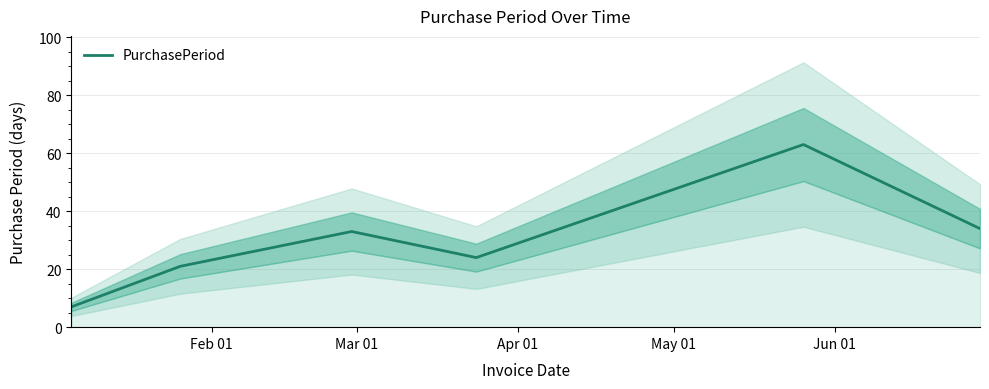

Between Jun 01 and Feb 01, which is larger?

Jun 01